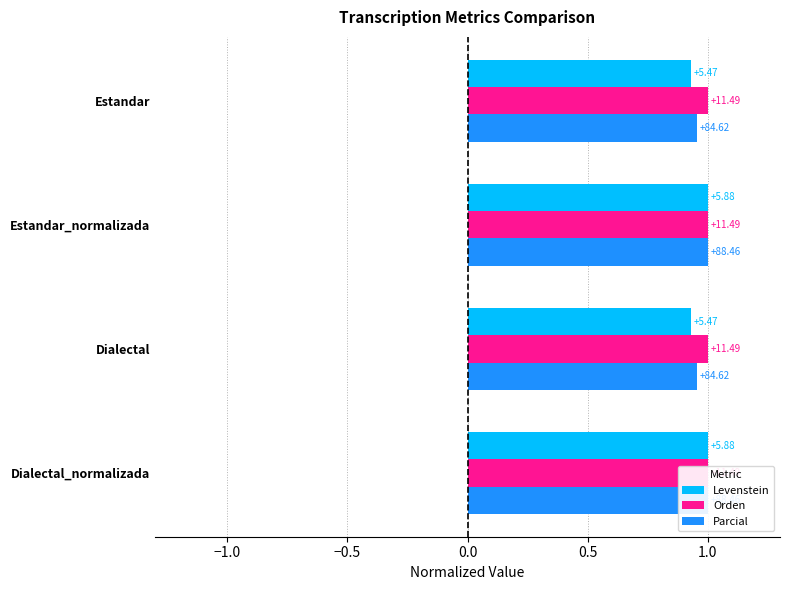

Reading left to right, list all the values displayed in this chart.

Levenstein: 0.9	1.0	0.9	1.0
Orden: 0.2	0.2	0.2	0.2
Parcial: 1.0	1.0	1.0	1.0